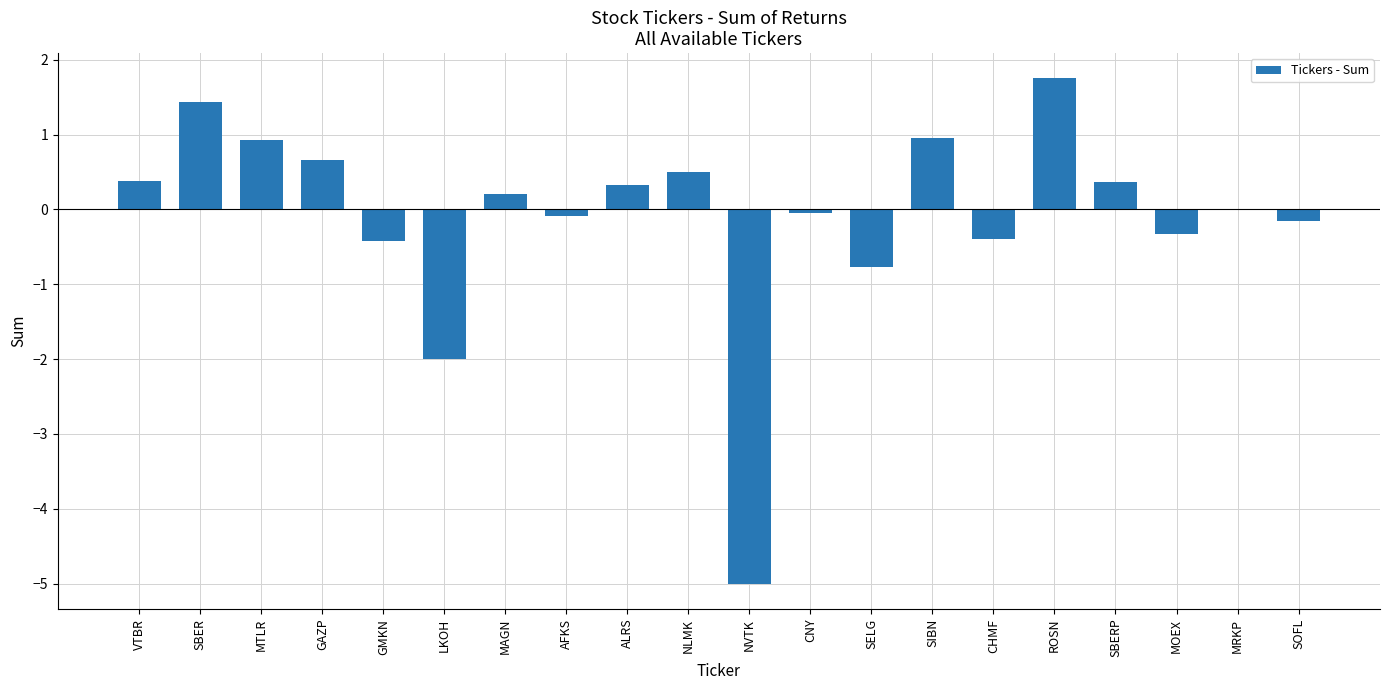

What is the change in value from MTLR to ALRS?

-0.6